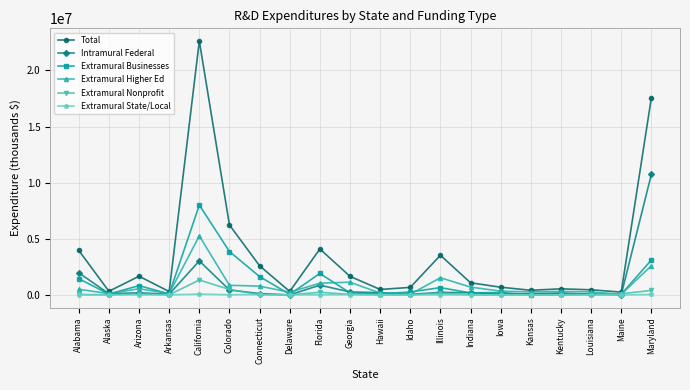

Is the value of Extramural Nonprofit at Kentucky greater than the value of Extramural Businesses at Illinois?

No